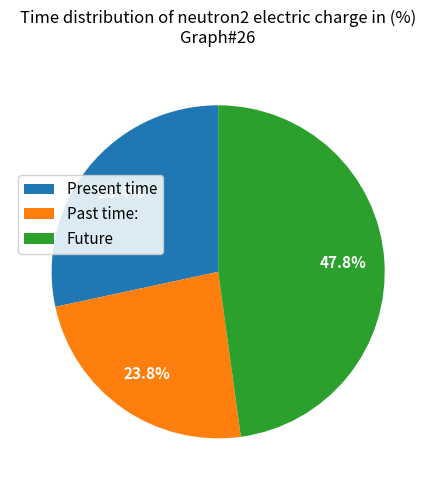

To the nearest percent, what is the average slice percentage?

33%